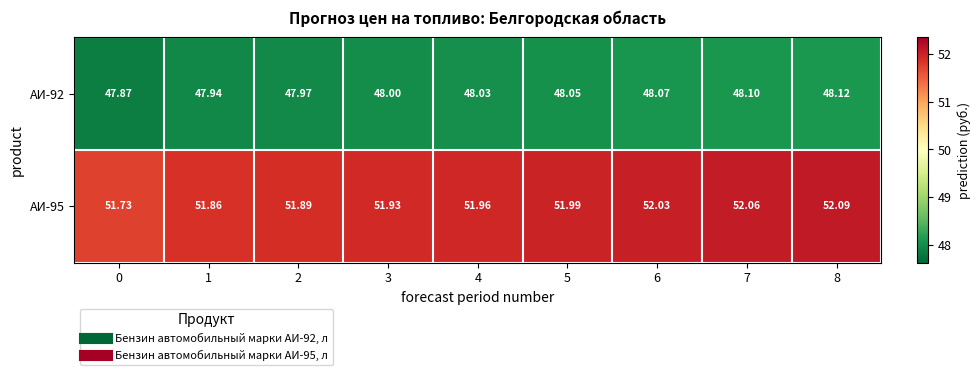

Is the value of АИ-92 at 1 greater than the value of АИ-95 at 7?

No